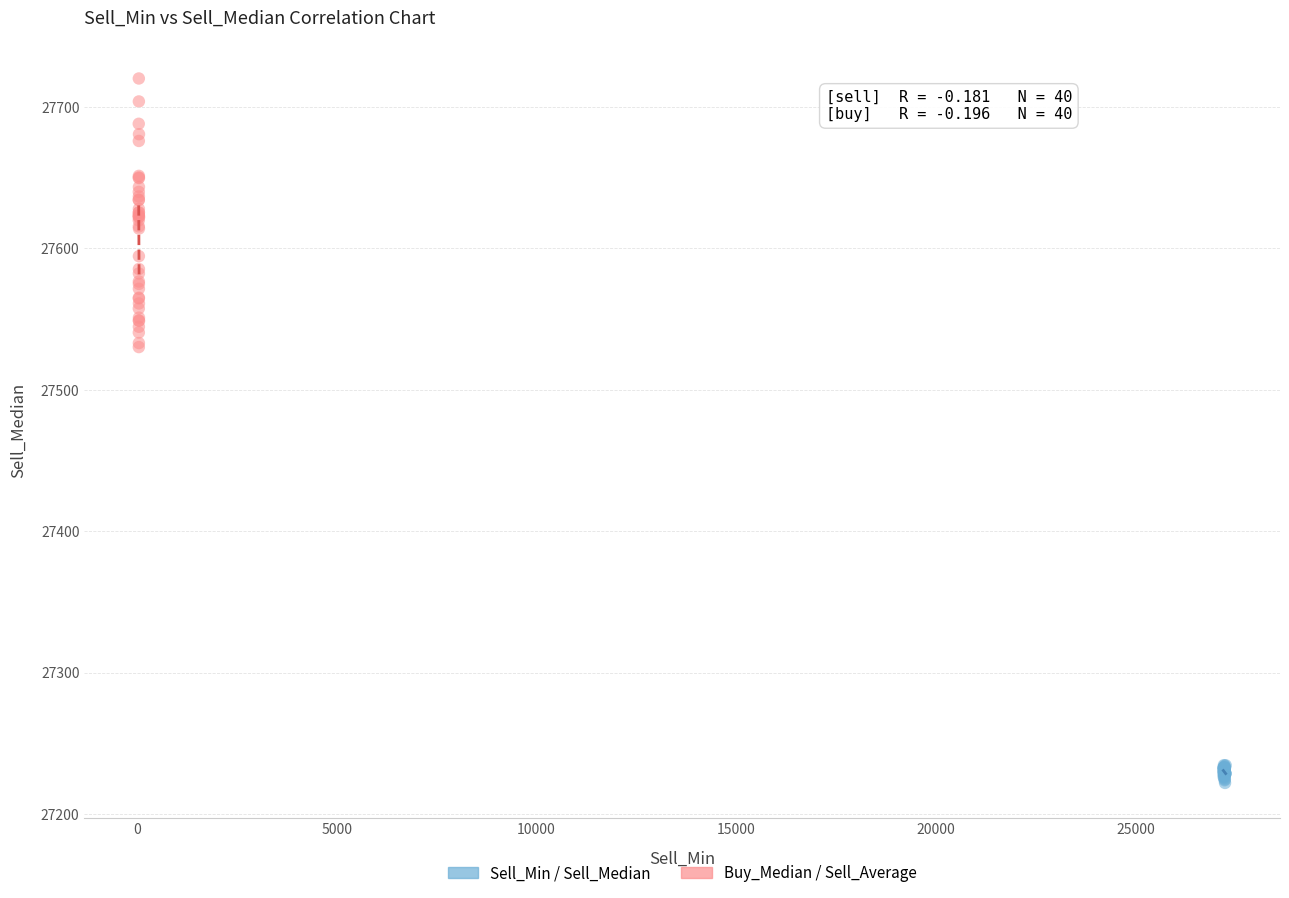

Which series contains the highest Y value?

Buy_Median / Sell_Average